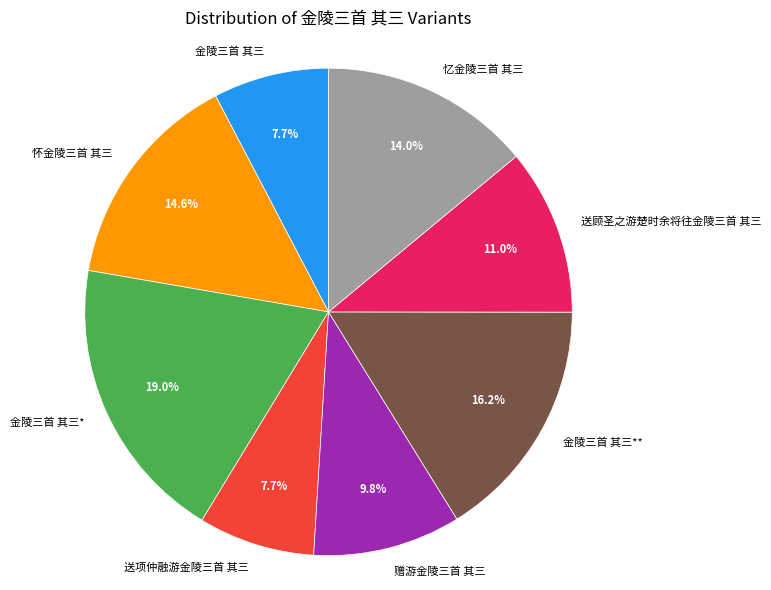

To the nearest percent, what is the average slice percentage?

12%